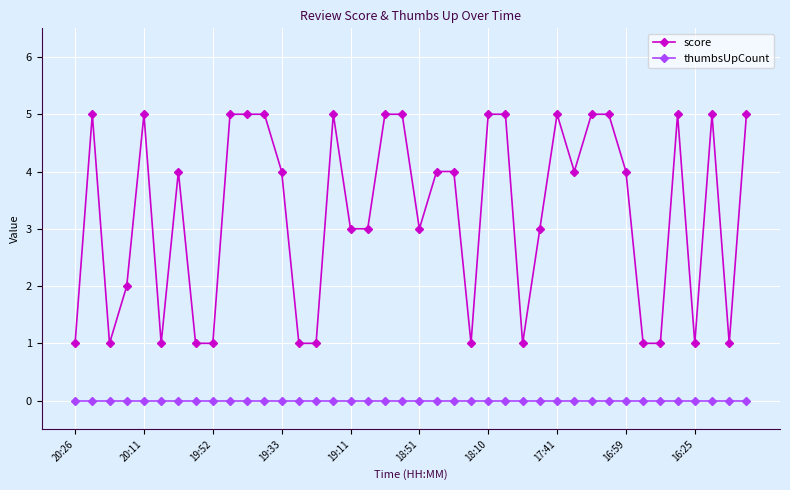

What is the maximum value shown in the chart?

5